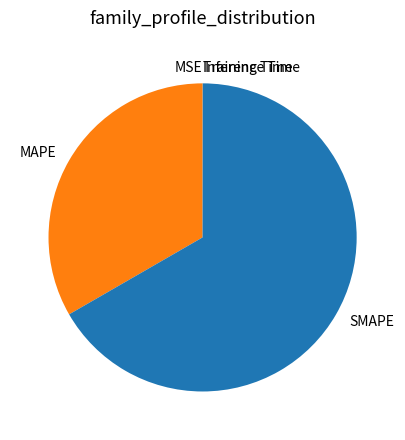

Which slice is the largest?

SMAPE